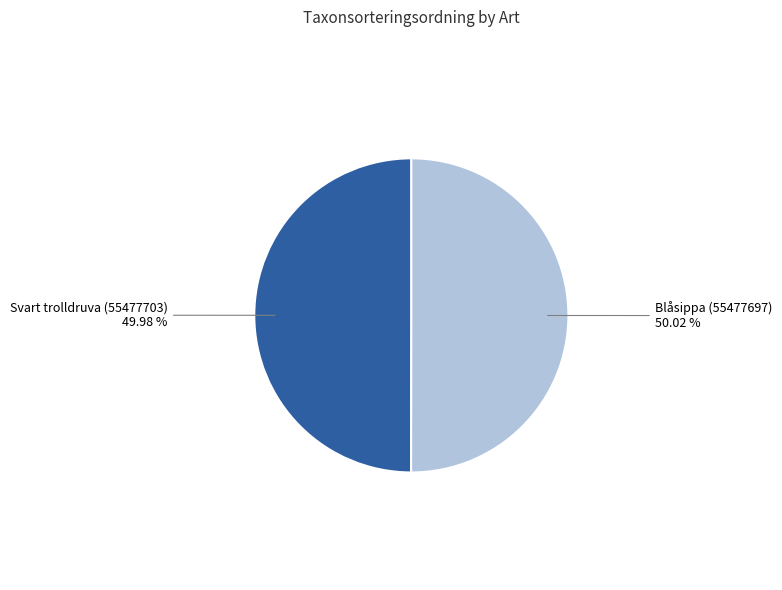

Approximately how many times larger is the value at Svart trolldruva (55477703) compared to Blåsippa (55477697)?

1.0